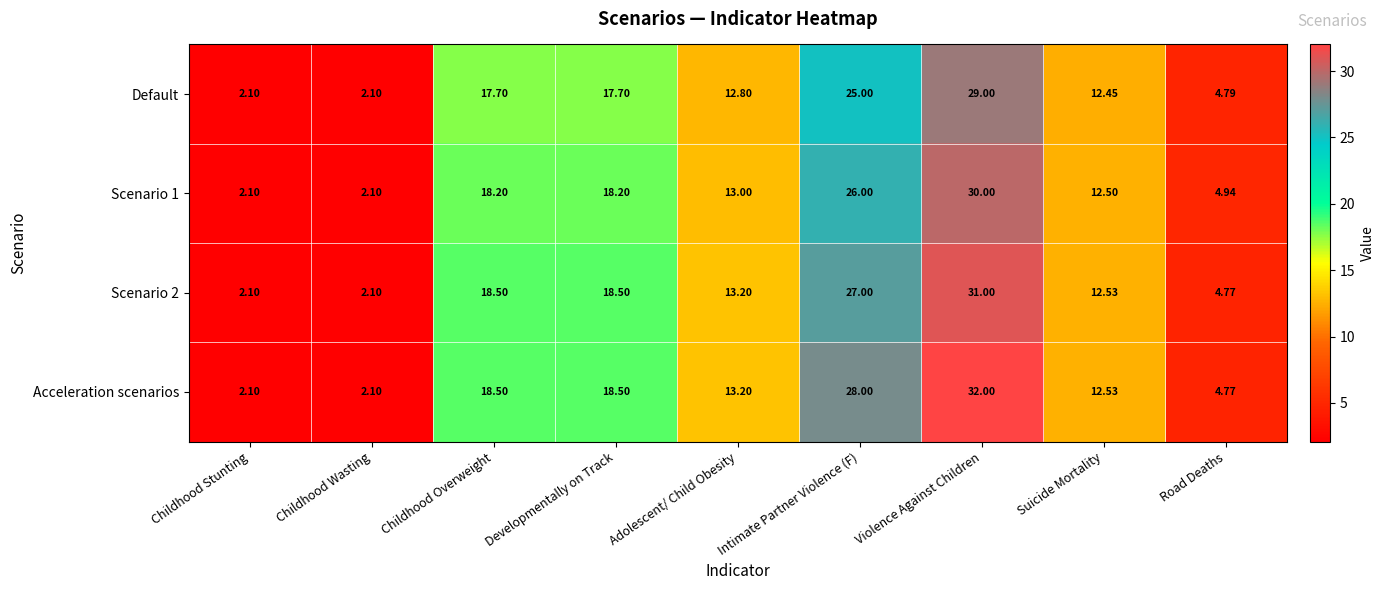

Where does the Default series first go above 12?

Childhood Overweight